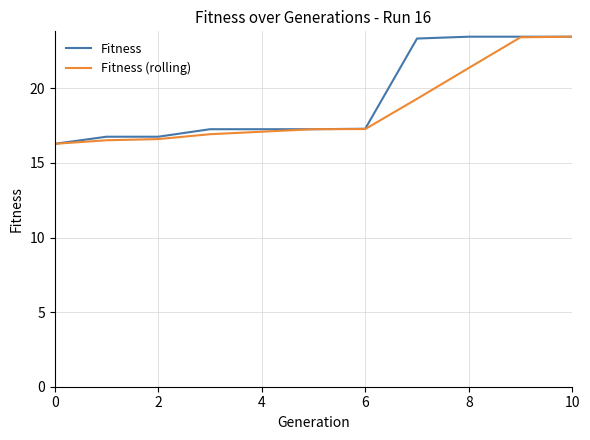

What is the maximum value shown in the chart?

23.5